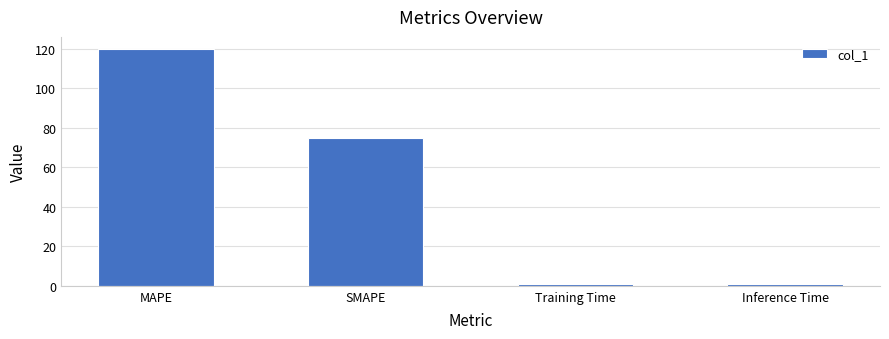

True or false: the data shows 75.0 at SMAPE.

True